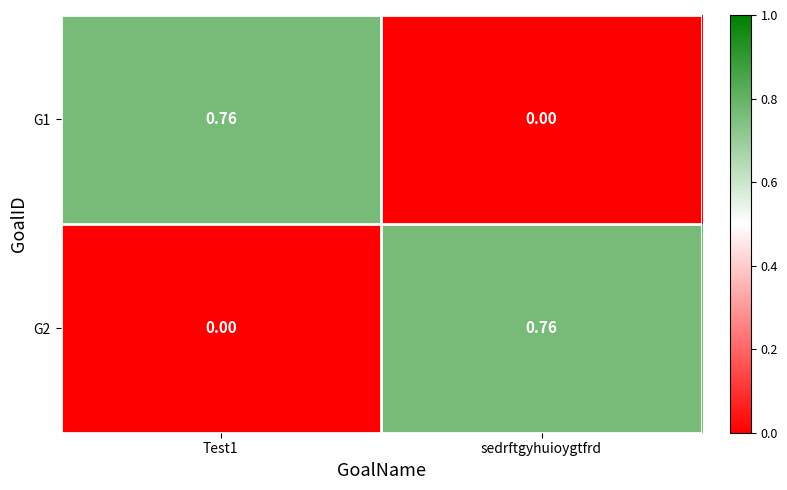

Is the value of G1 at sedrftgyhuioygtfrd greater than the value of G2 at sedrftgyhuioygtfrd?

No